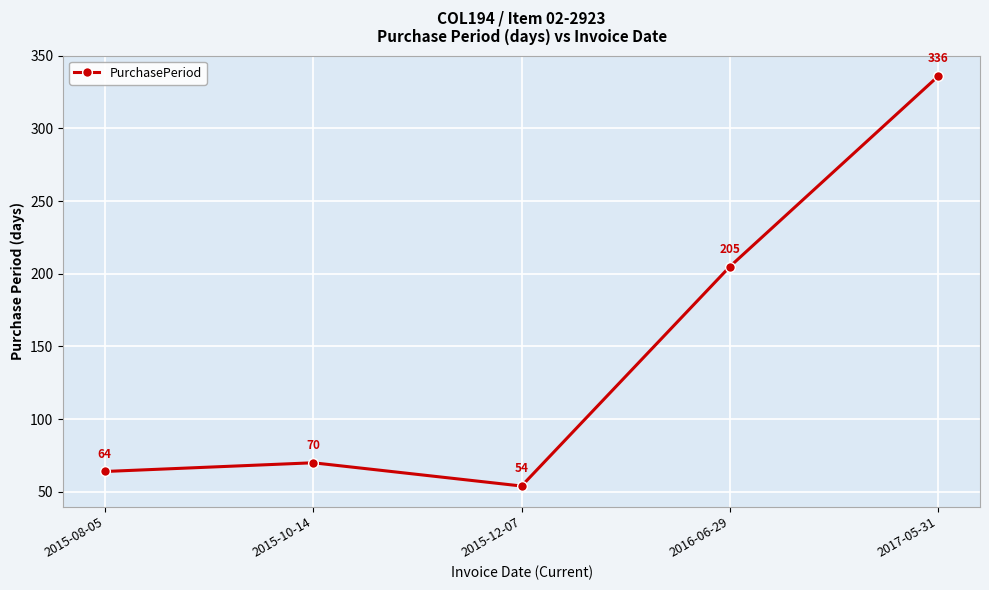

True or false: the data shows 336 at 2017-05-31.

True